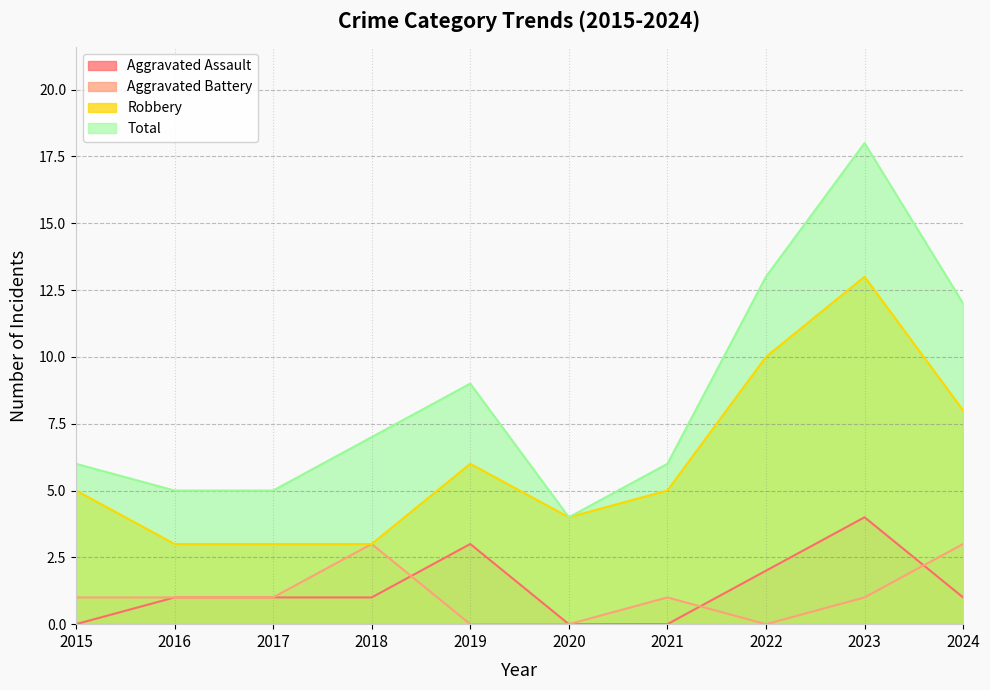

What is the difference between the highest and lowest values at 2016?

4